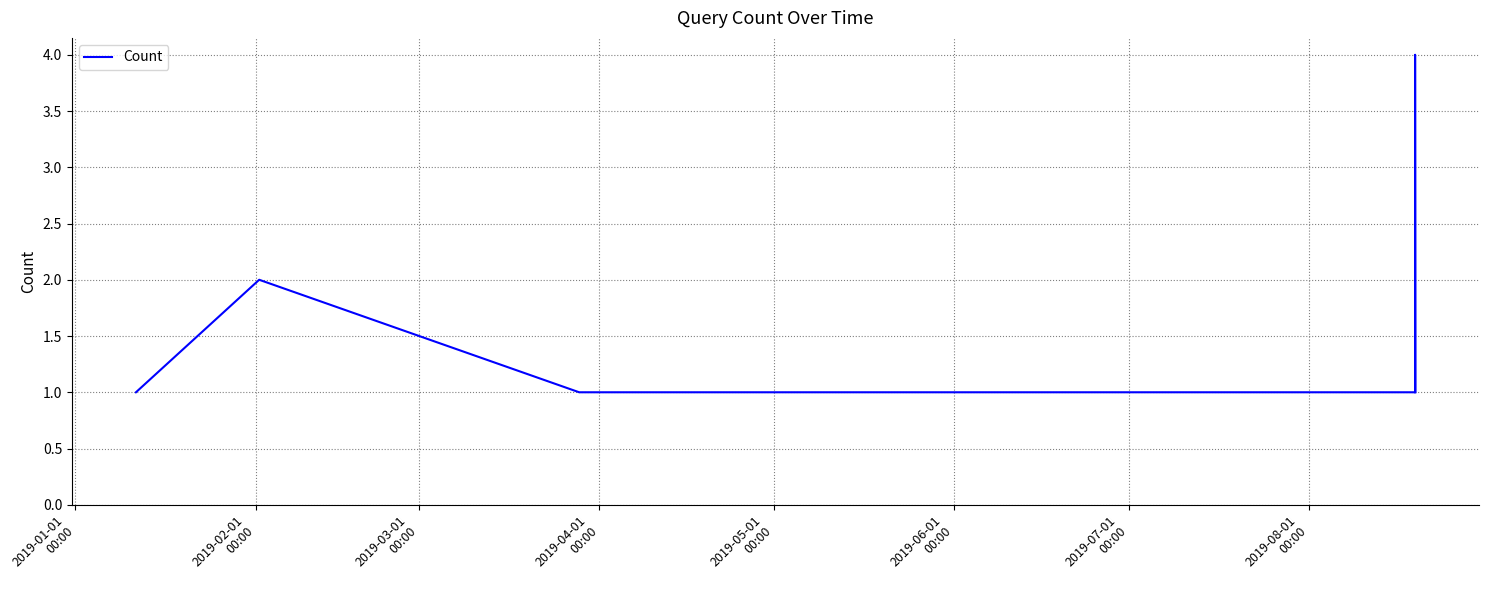

What is the maximum value shown in the chart?

4